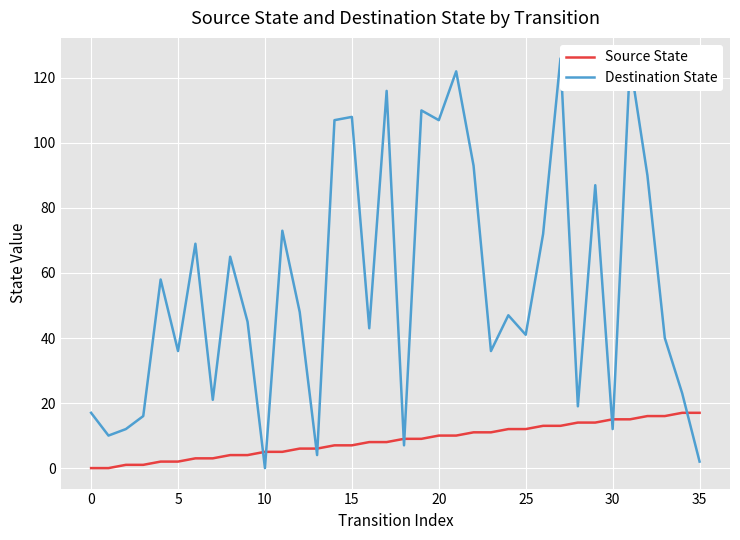

What is the highest value of the Source State series?

17